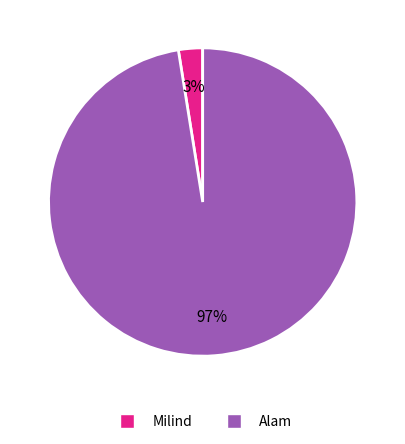

To the nearest percent, what portion does Milind represent?

3%